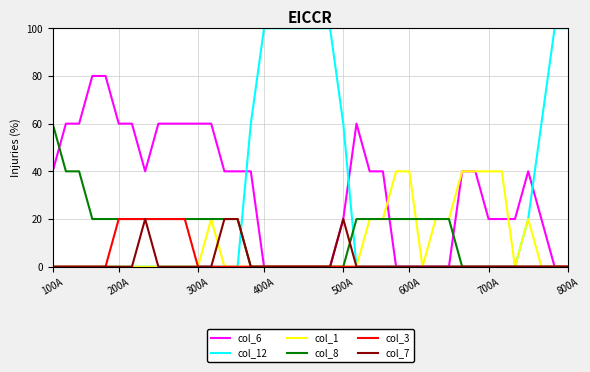

Which series has the largest range (max minus min)?

col_12